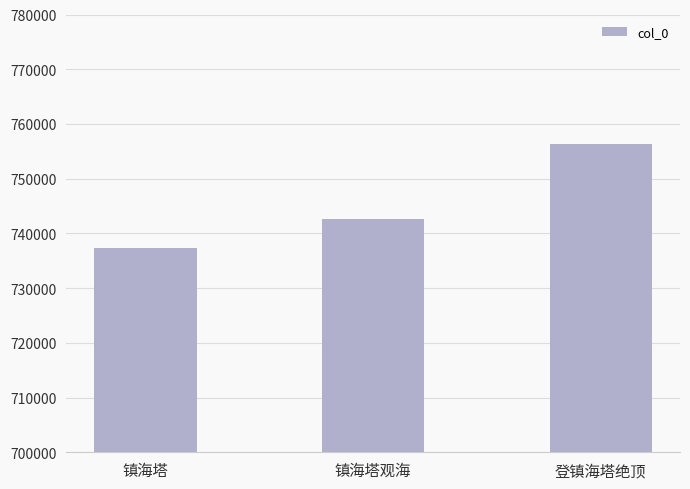

What is the change in value from 镇海塔观海 to 登镇海塔绝顶?

+13672